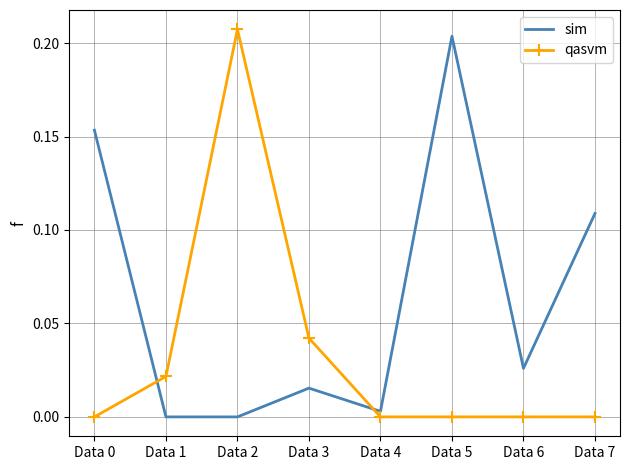

Where is the first local maximum for sim?

Data 3